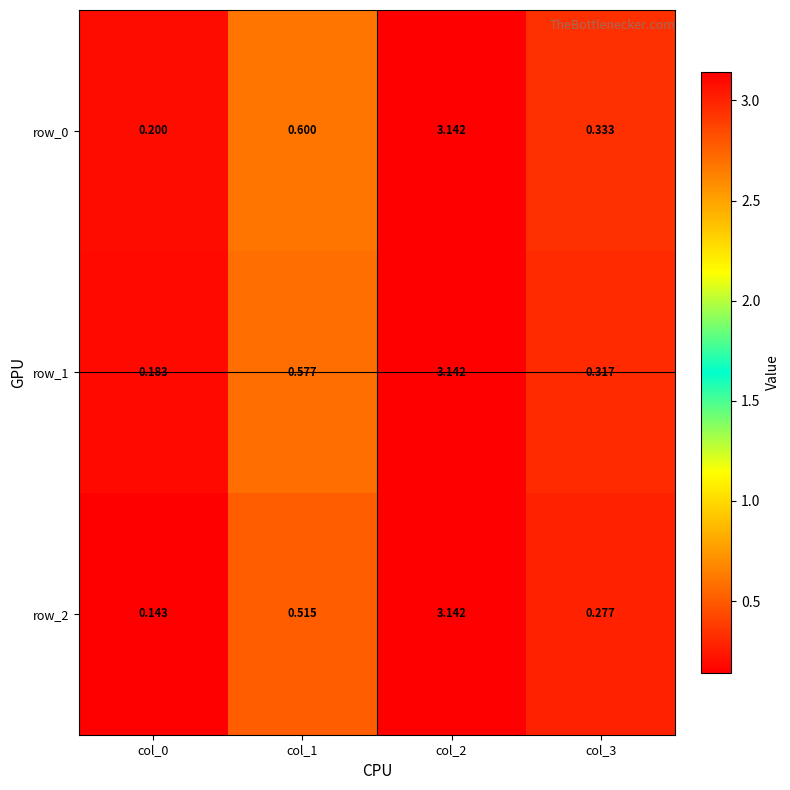

Is the value of row_1 at col_3 greater than the value of row_2 at col_0?

Yes